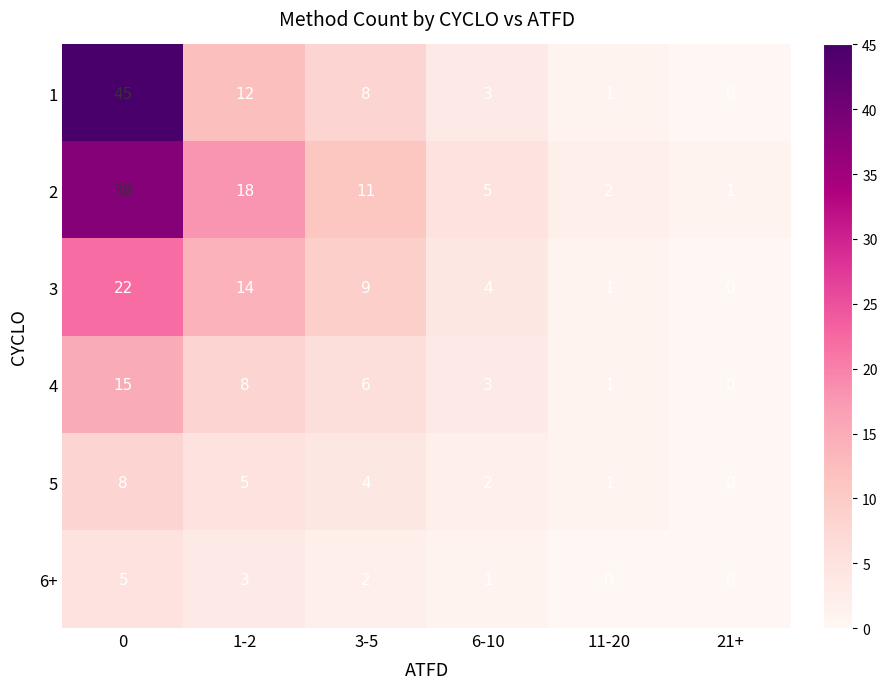

What value does the 3 series have at 1-2, to the nearest 5?

15